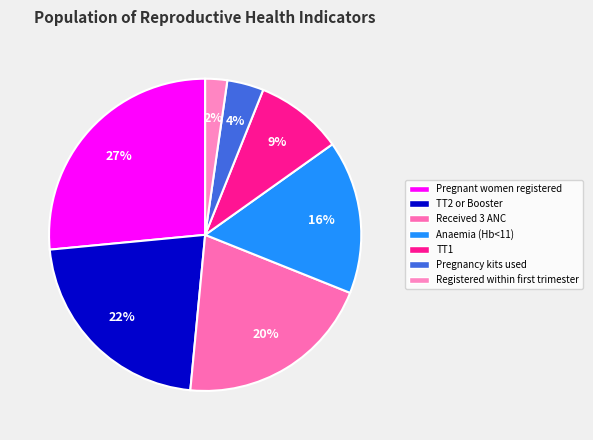

What is the largest slice in the pie chart?

Pregnant women registered